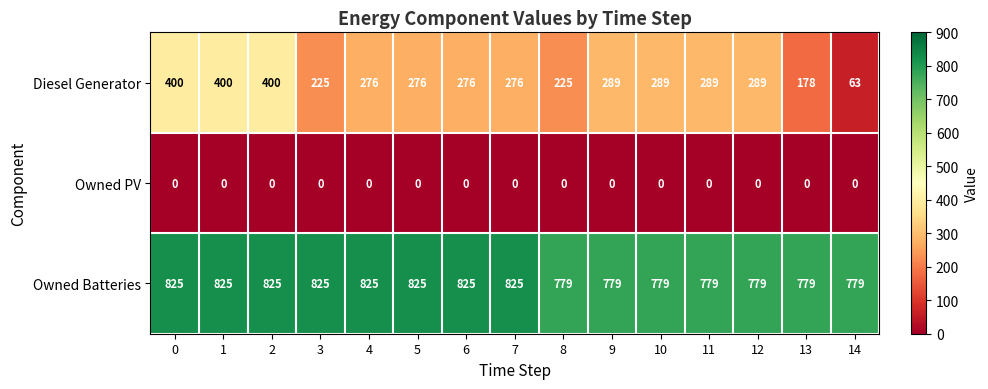

What is the greatest value displayed?

825